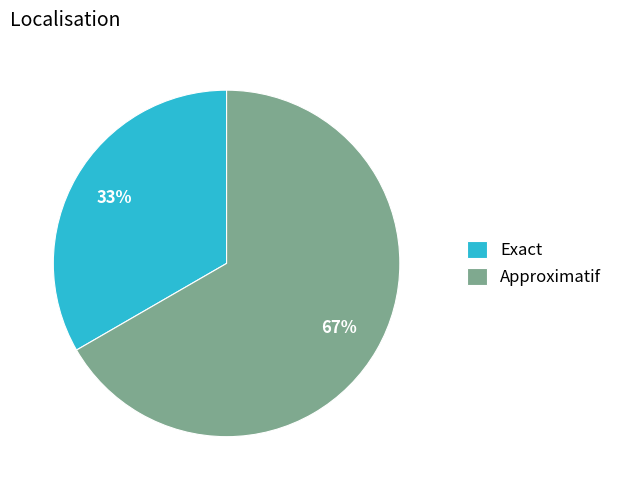

Rank the categories by value from highest to lowest.

Approximatif, Exact